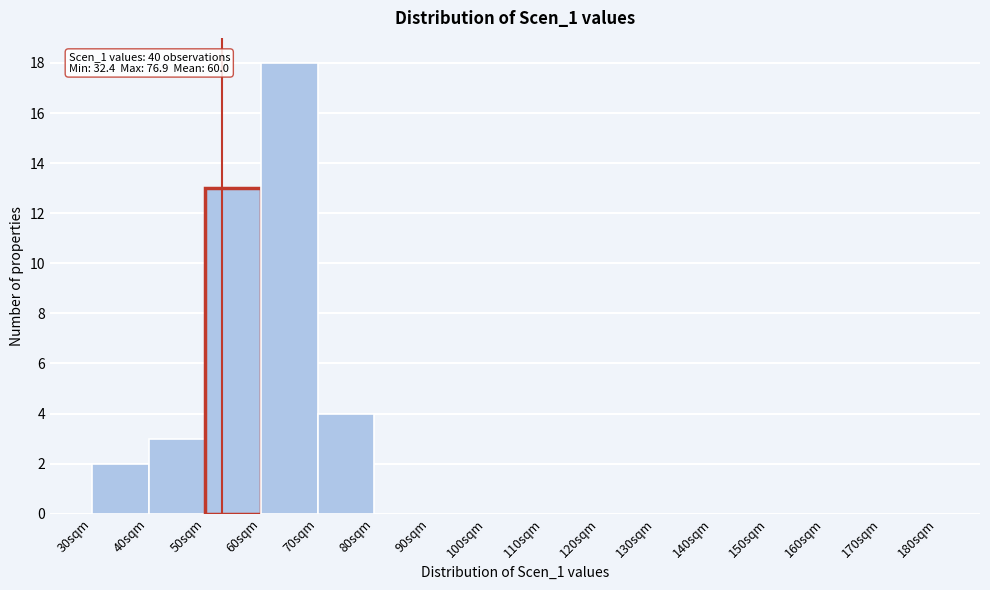

Over which range of the x-axis is the bar tallest?

60 to 70